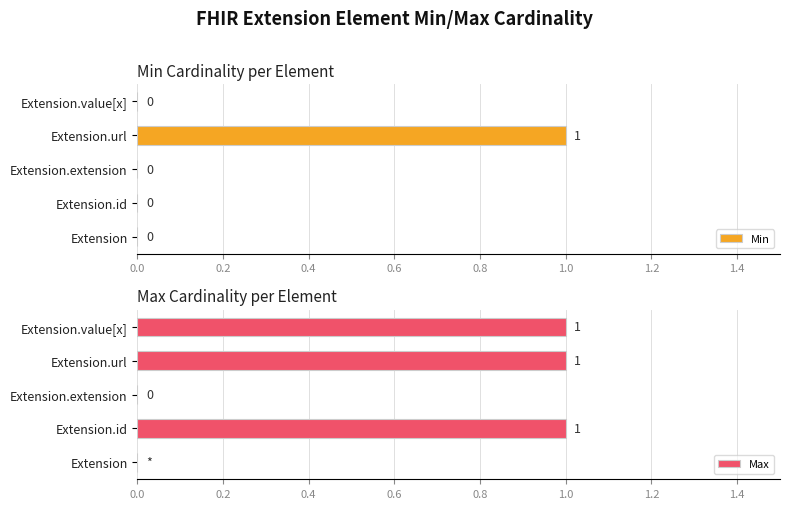

True or false: Min has a value of 0 at Extension.id.

True